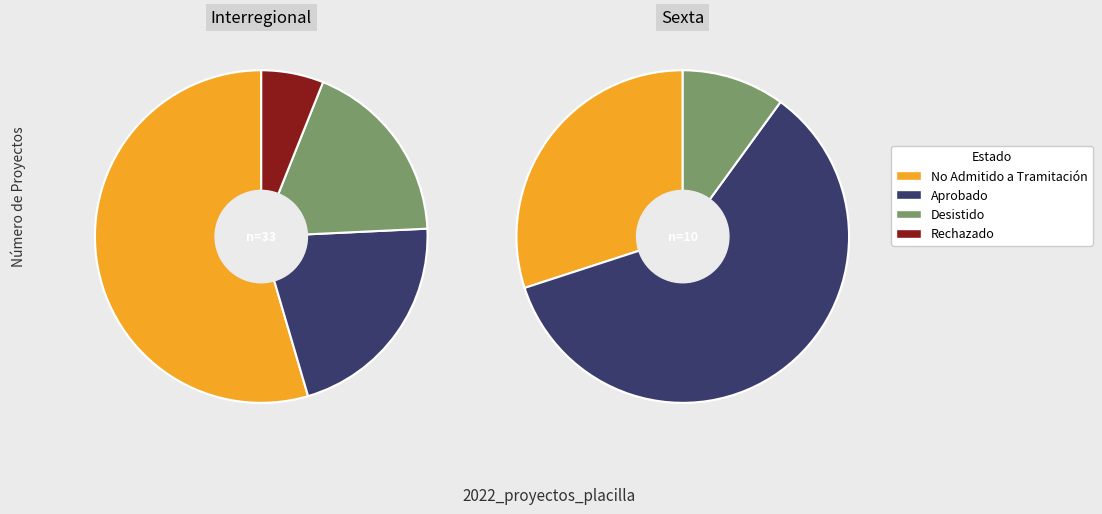

Does Desistido account for over 50% of the chart?

No